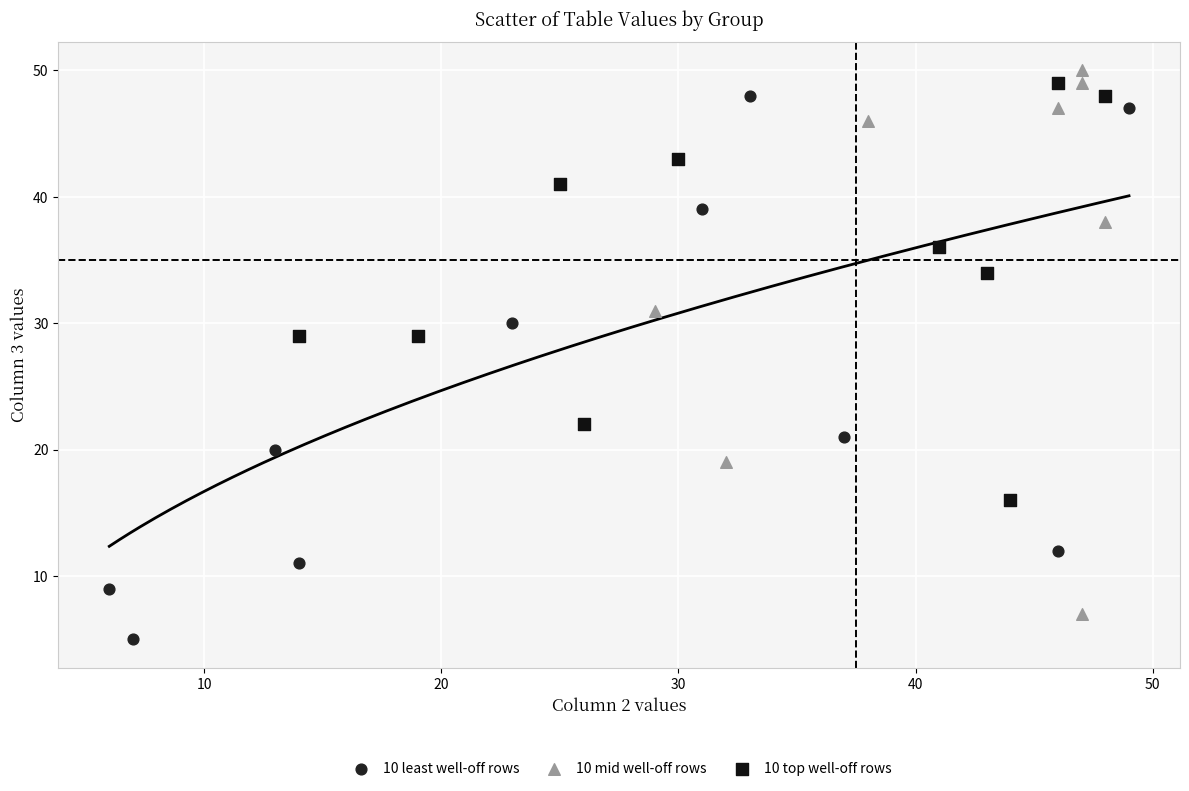

What are all the series names shown in the legend?

10 least well-off rows, 10 mid well-off rows, 10 top well-off rows